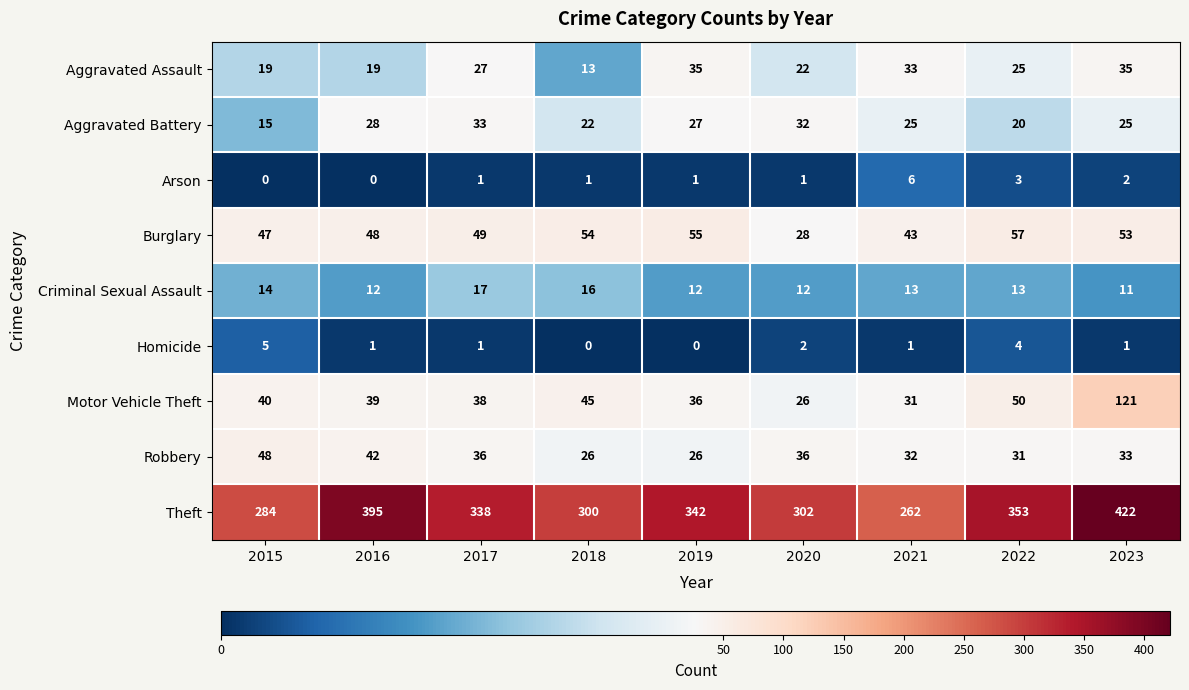

Which series changed the most between 2016 and 2021?

Theft